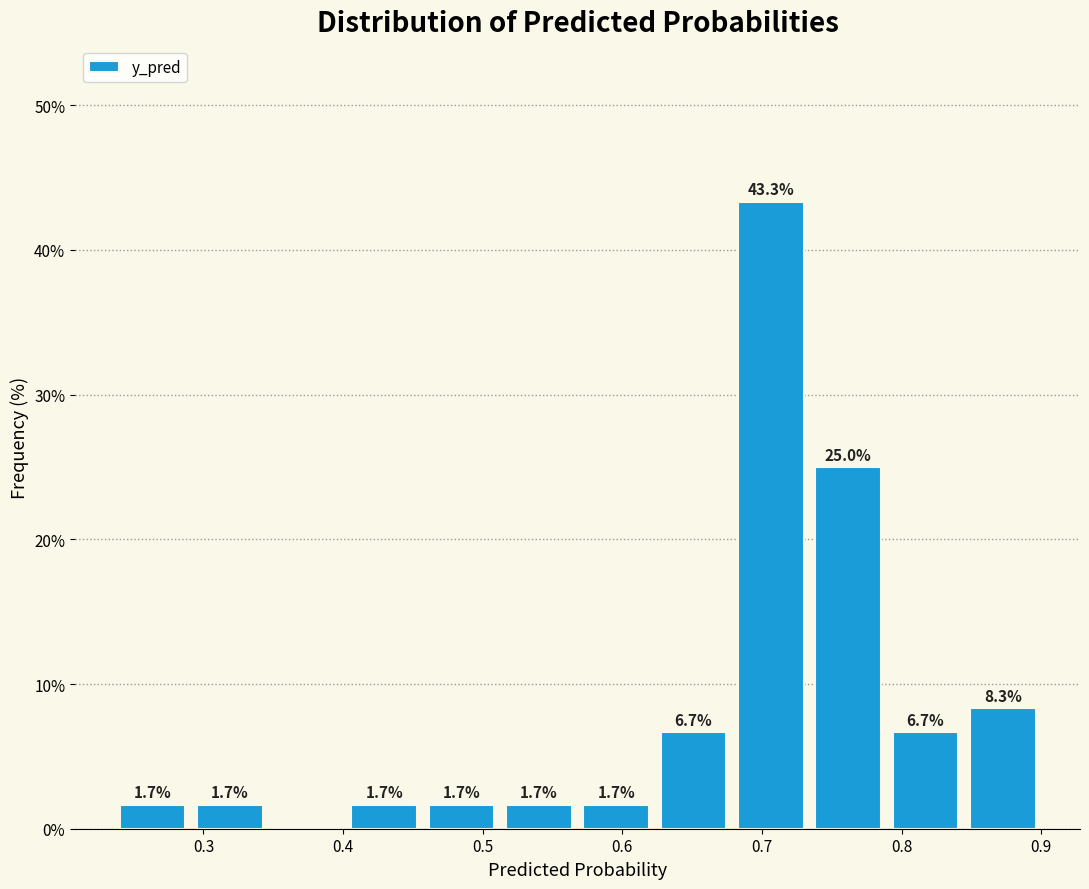

Which range on the x-axis has the tallest bar?

0.68 to 0.73